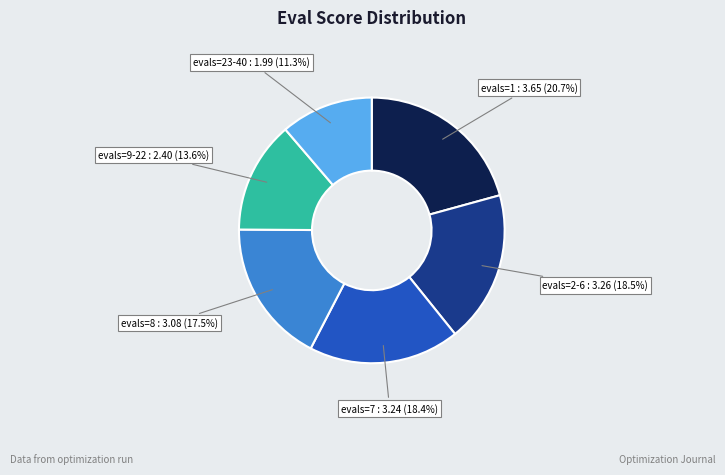

Does any single category account for the majority?

No